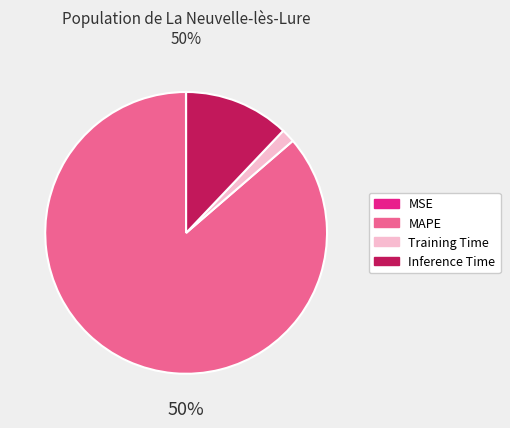

Is there a majority slice in this chart?

Yes